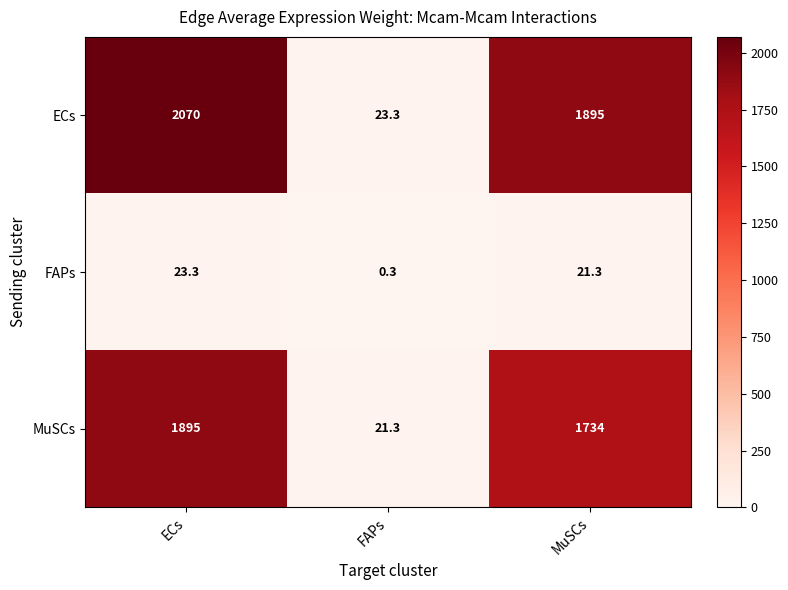

Reading left to right, list all the values displayed in this chart.

ECs: ECs=2070.0	FAPs=23.3	MuSCs=1895.0
FAPs: ECs=23.3	FAPs=0.3	MuSCs=21.3
MuSCs: ECs=1895.0	FAPs=21.3	MuSCs=1734.0